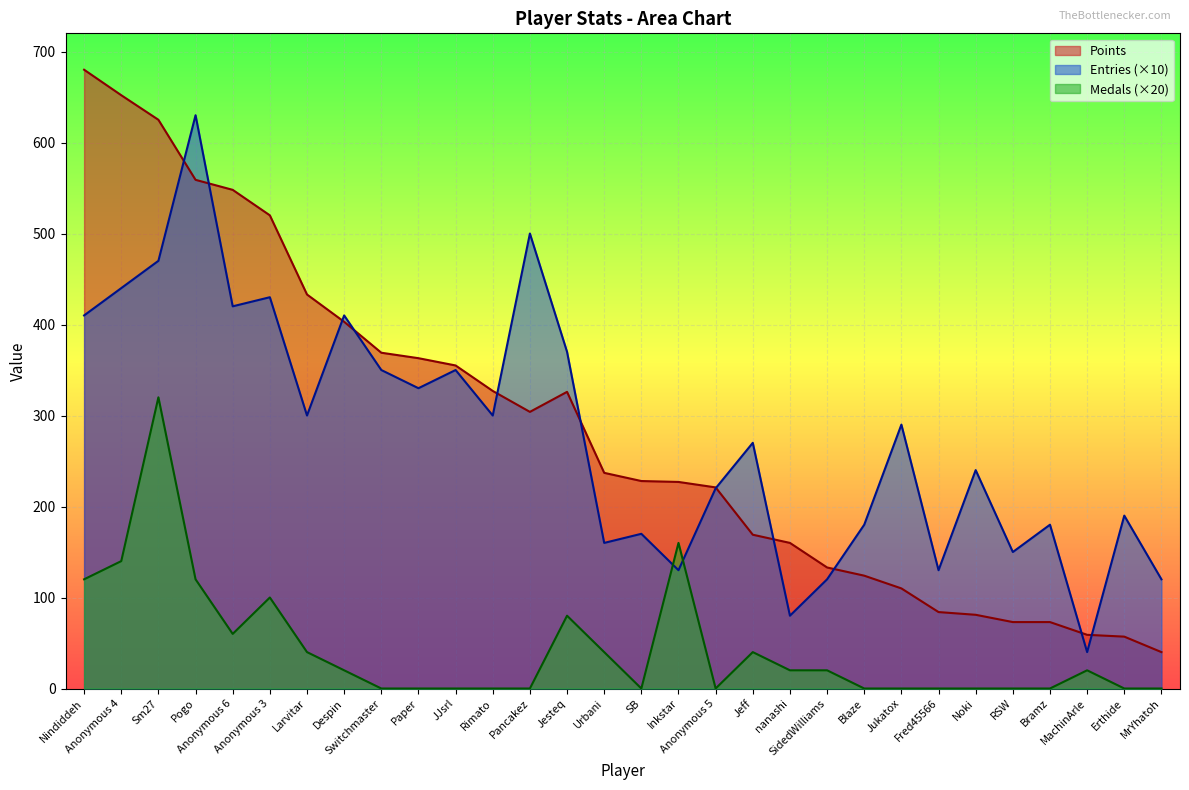

At which category is the sum across all series the highest?

Sm27